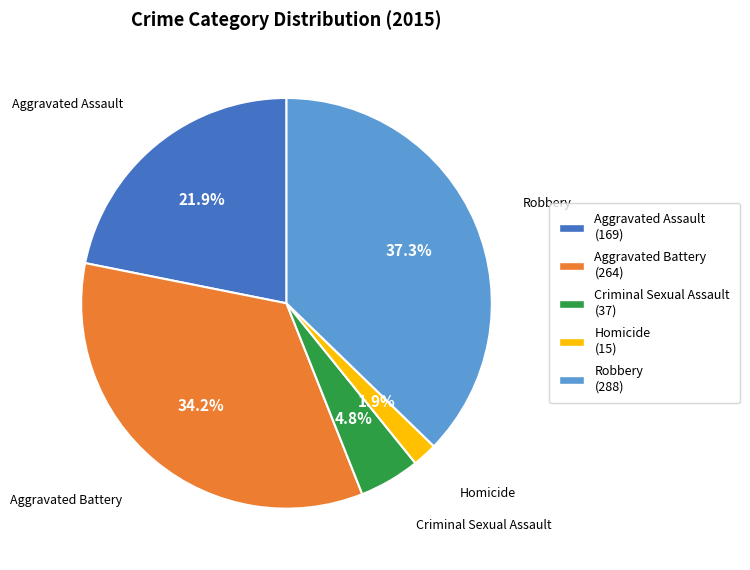

What portion of the pie excludes Criminal Sexual Assault?

95.2%